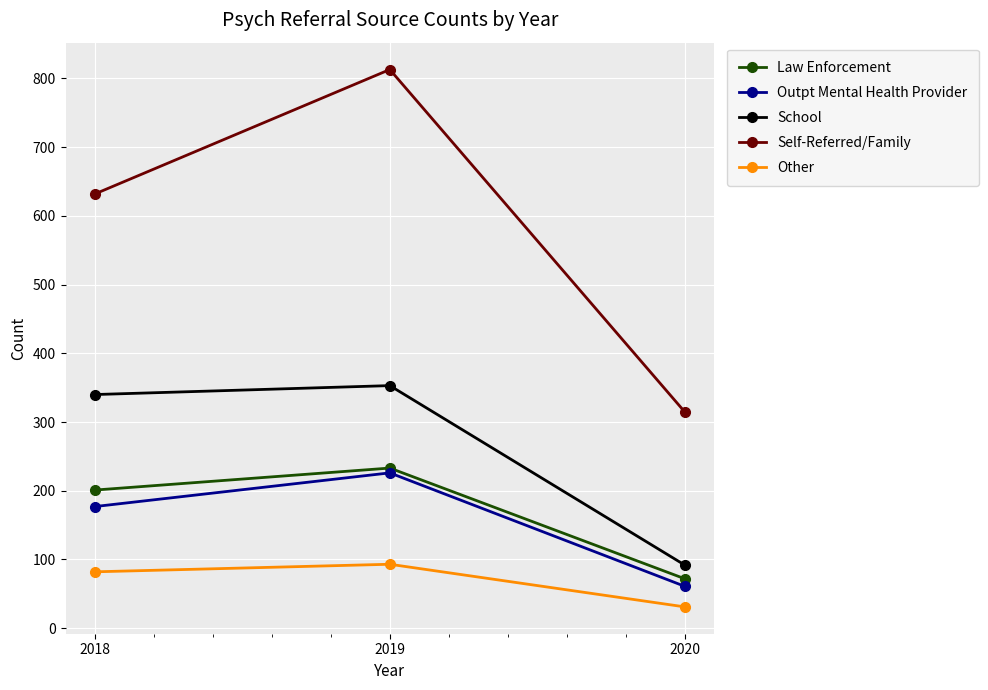

What is the difference between the Law Enforcement values at 2020 and 2019?

161